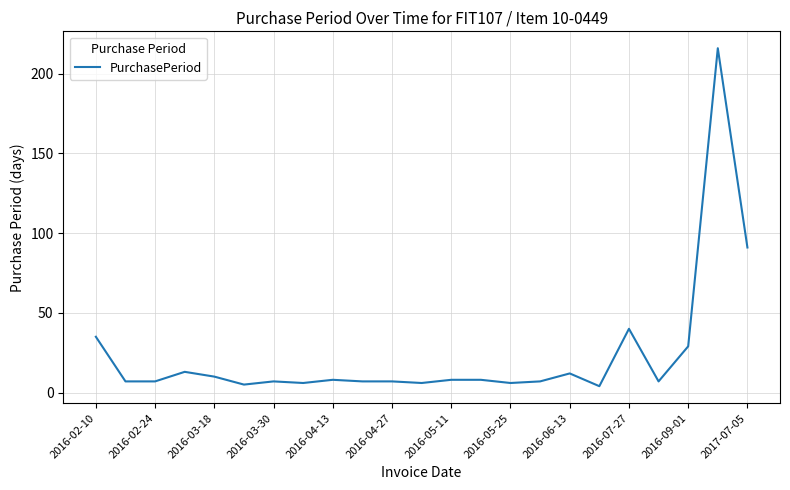

How many series are shown in this chart?

1